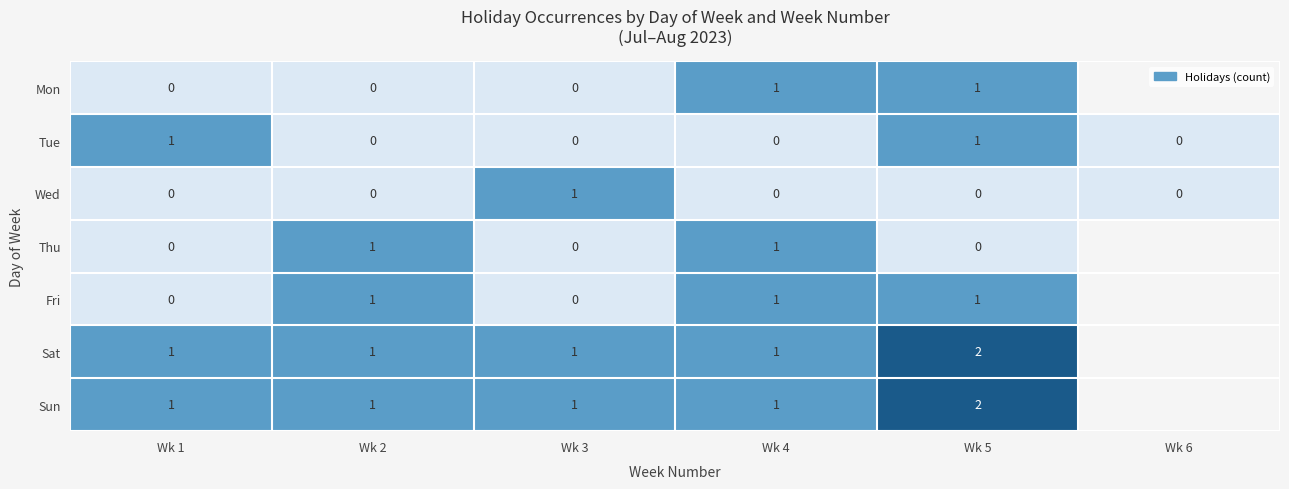

What is the spread (max minus min) of values at Wk 1?

1